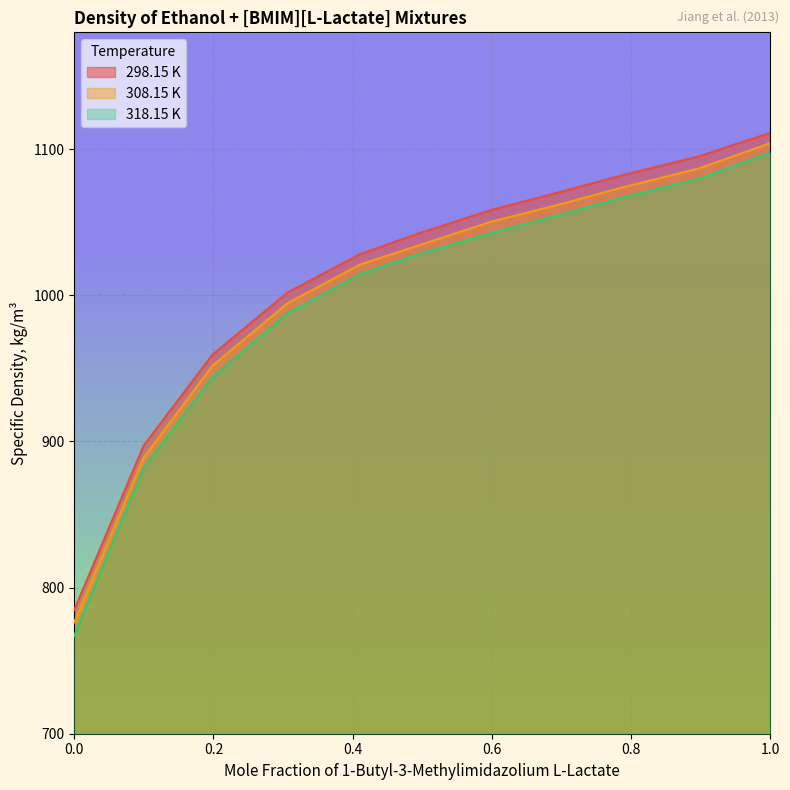

What is the minimum value for 308.15 K?

776.2